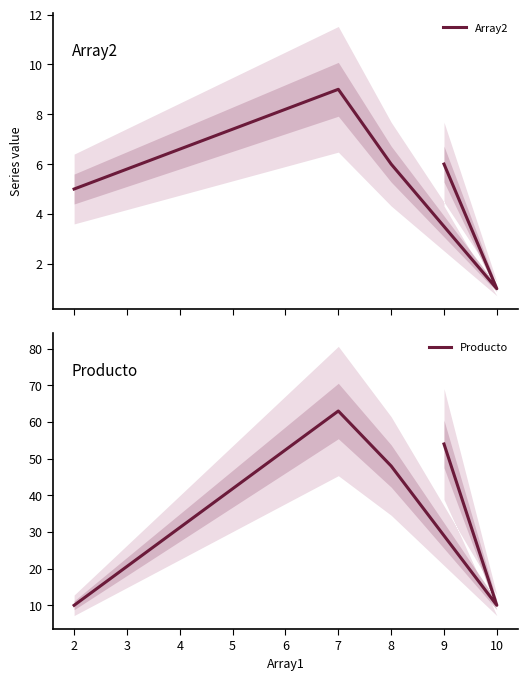

What are all the series names shown in the legend?

Array2, Producto